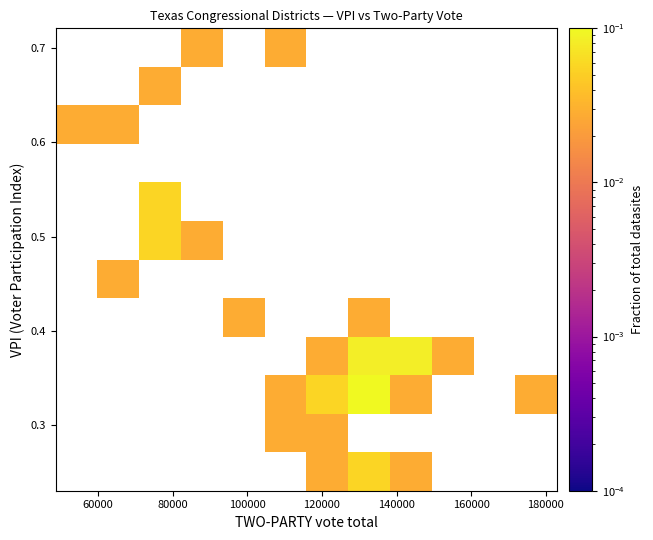

How many series are shown in this chart?

12